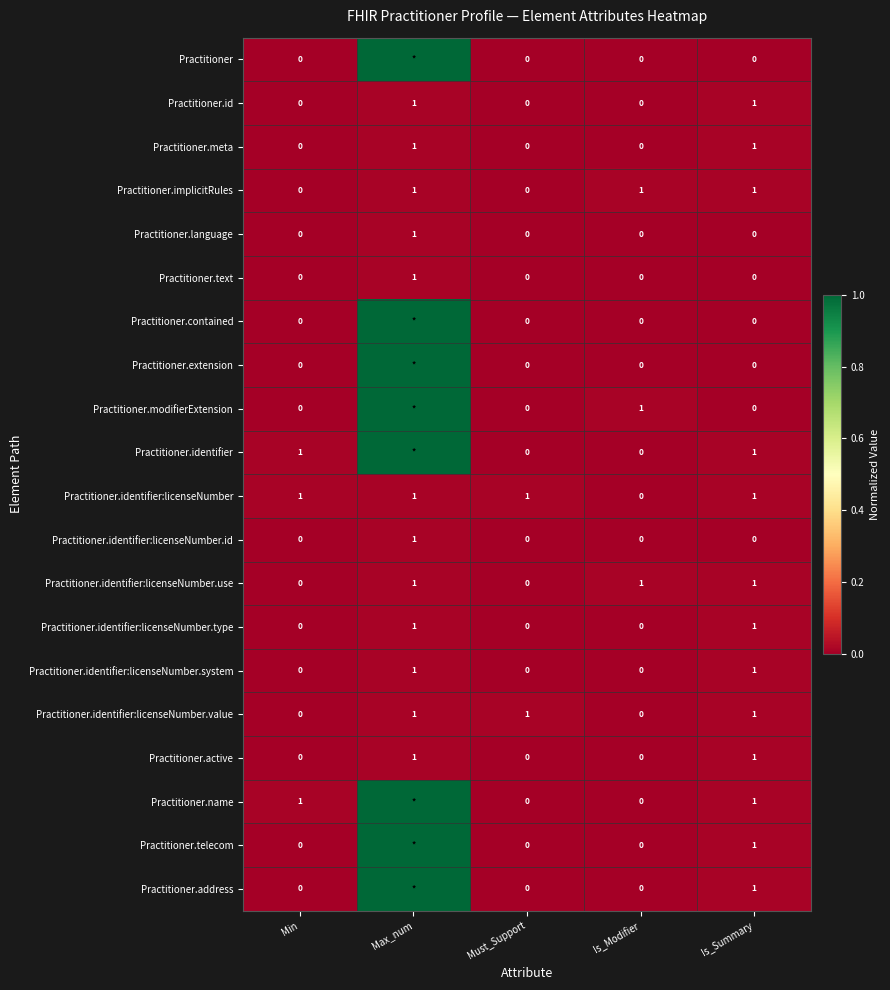

What is the total value across all series at Min?

3.0